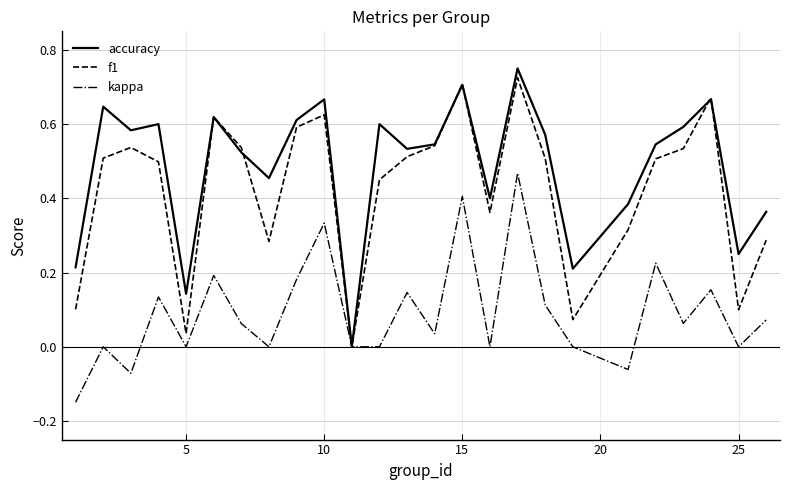

Which series has the largest total across all categories?

accuracy